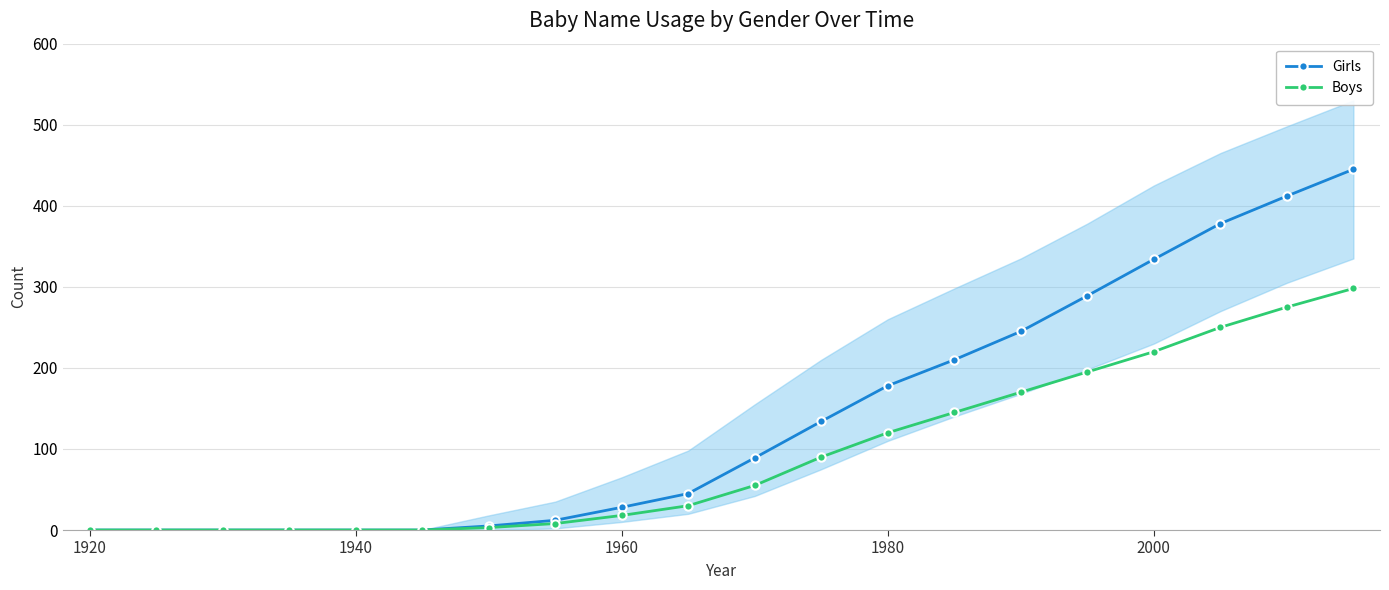

Is it true that Girls equals 0 at 1940?

True